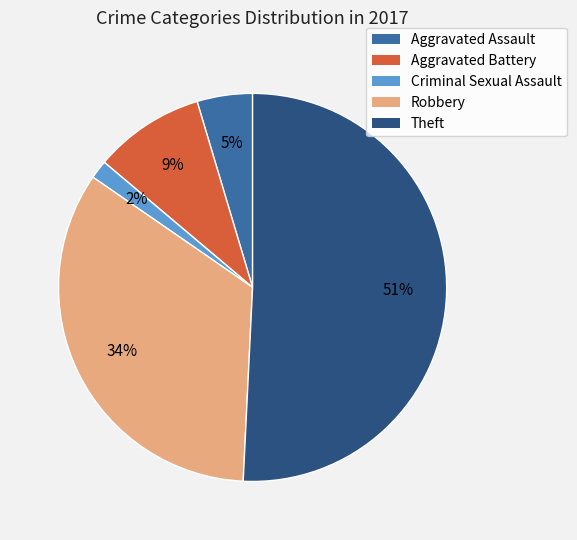

To the nearest percent, what is the difference between the Theft and Aggravated Battery slice percentages?

42%